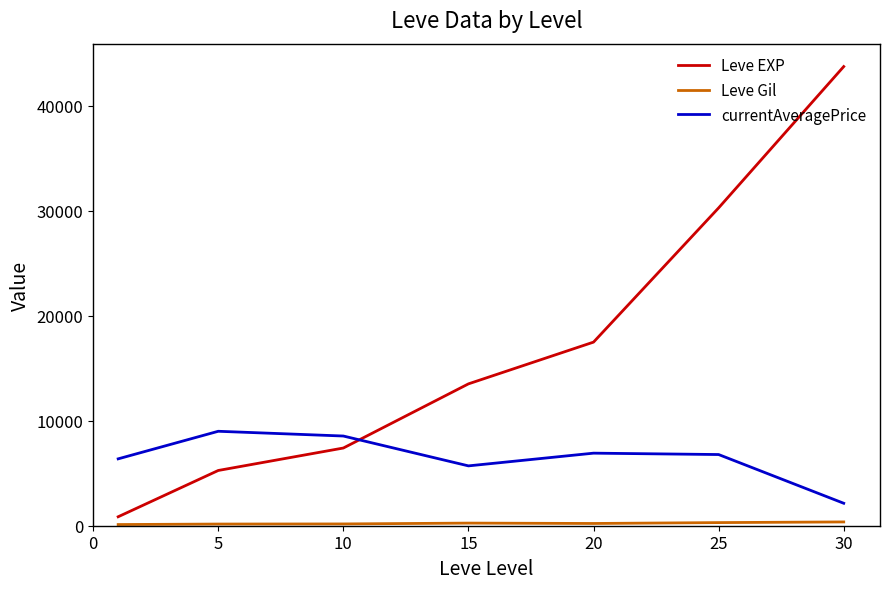

At how many categories does at least one series exceed 35815?

1